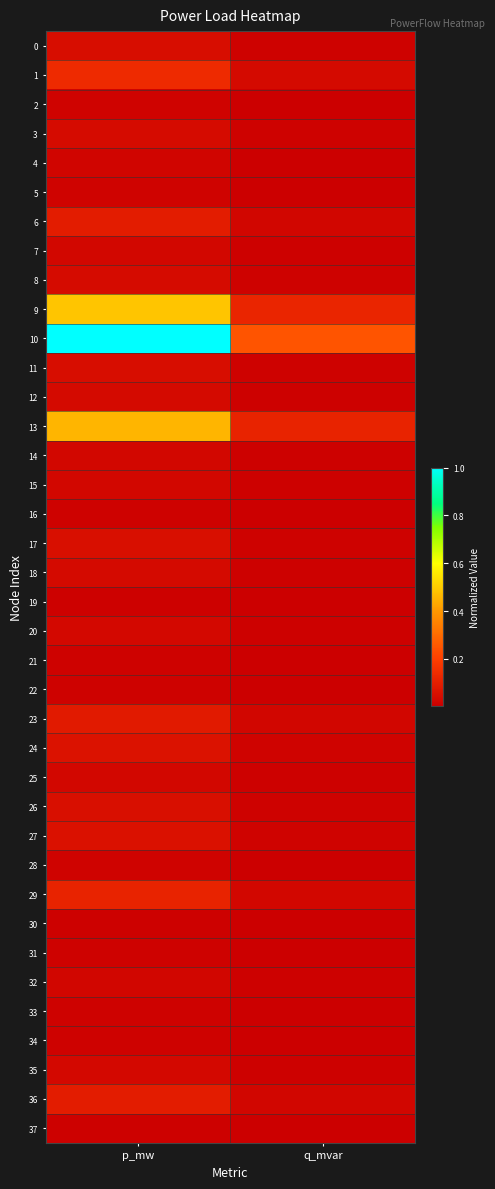

What is the total value across all series at q_mvar?

0.8